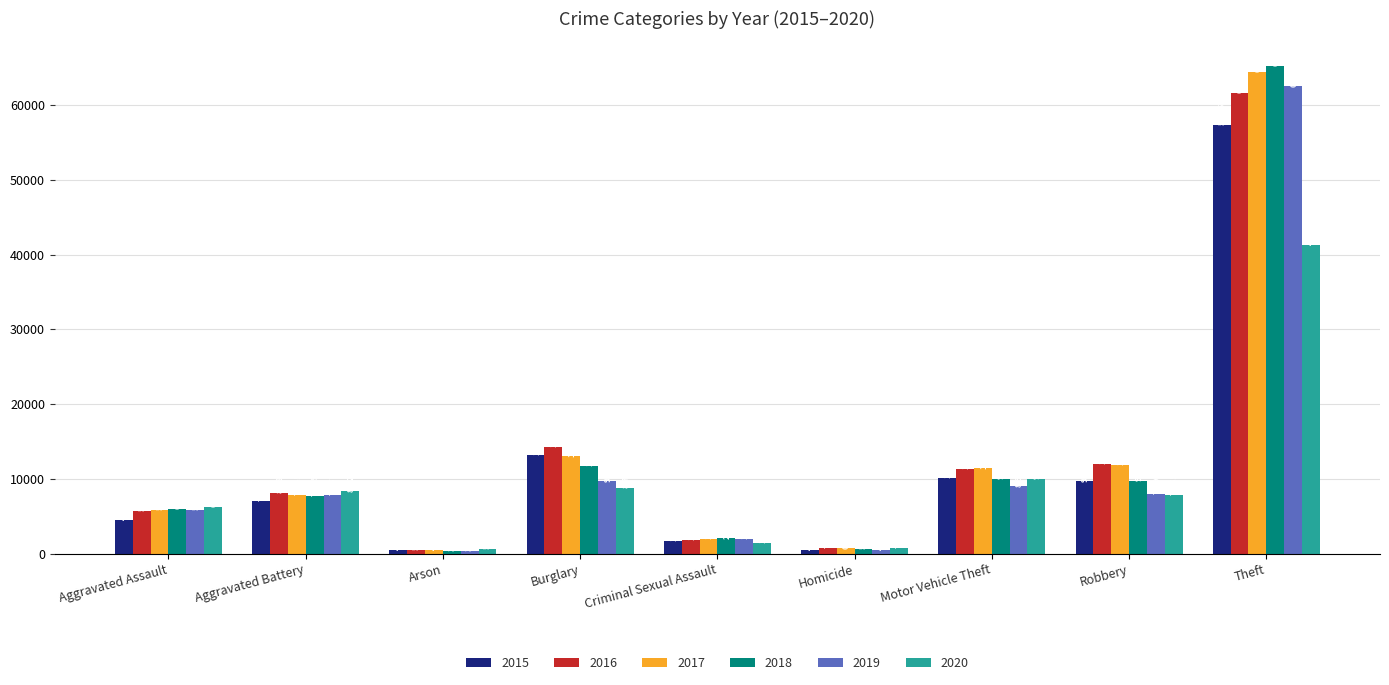

Between Motor Vehicle Theft and Theft, which series saw the biggest shift?

2018